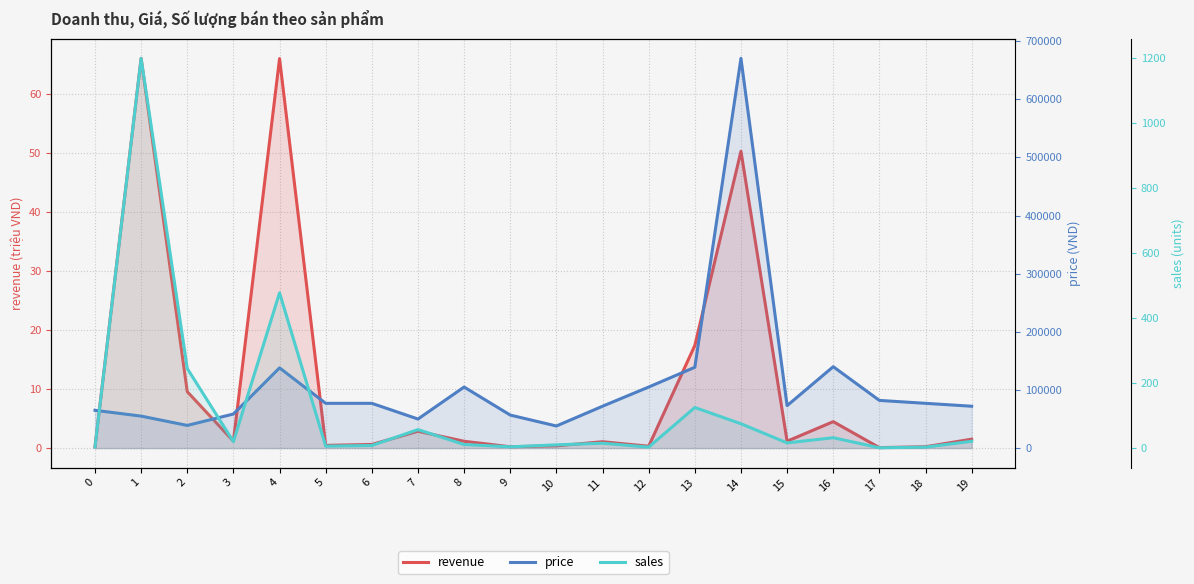

True or false: sales and revenue intersect in this chart.

False